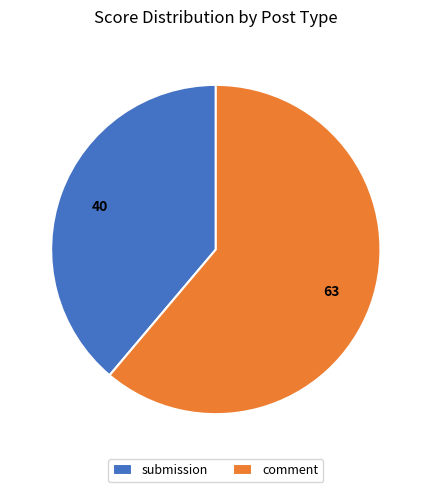

Is the sum of submission and comment greater than half?

Yes